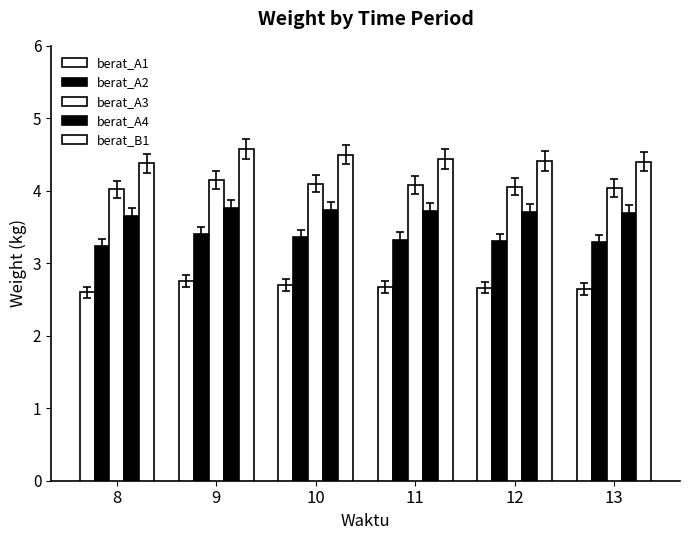

Are the bars grouped side by side (vs. stacked)?

Yes